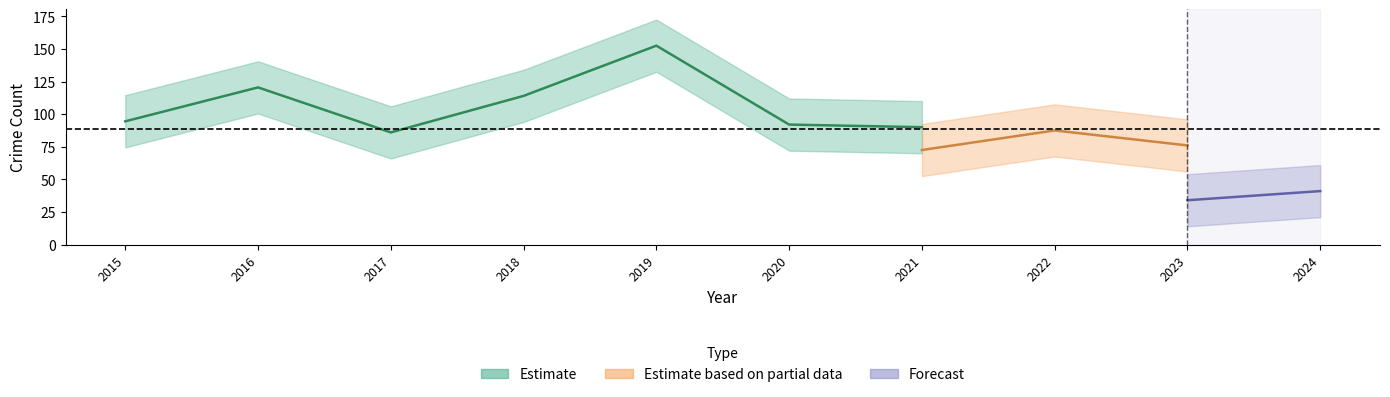

Which category has the lowest value in the Austin series?

2017